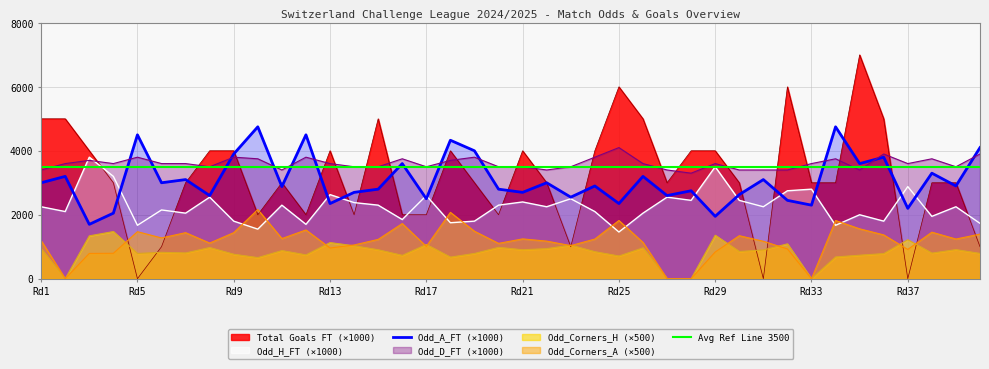

At which category does Odd_Corners_H reach its first local valley?

2